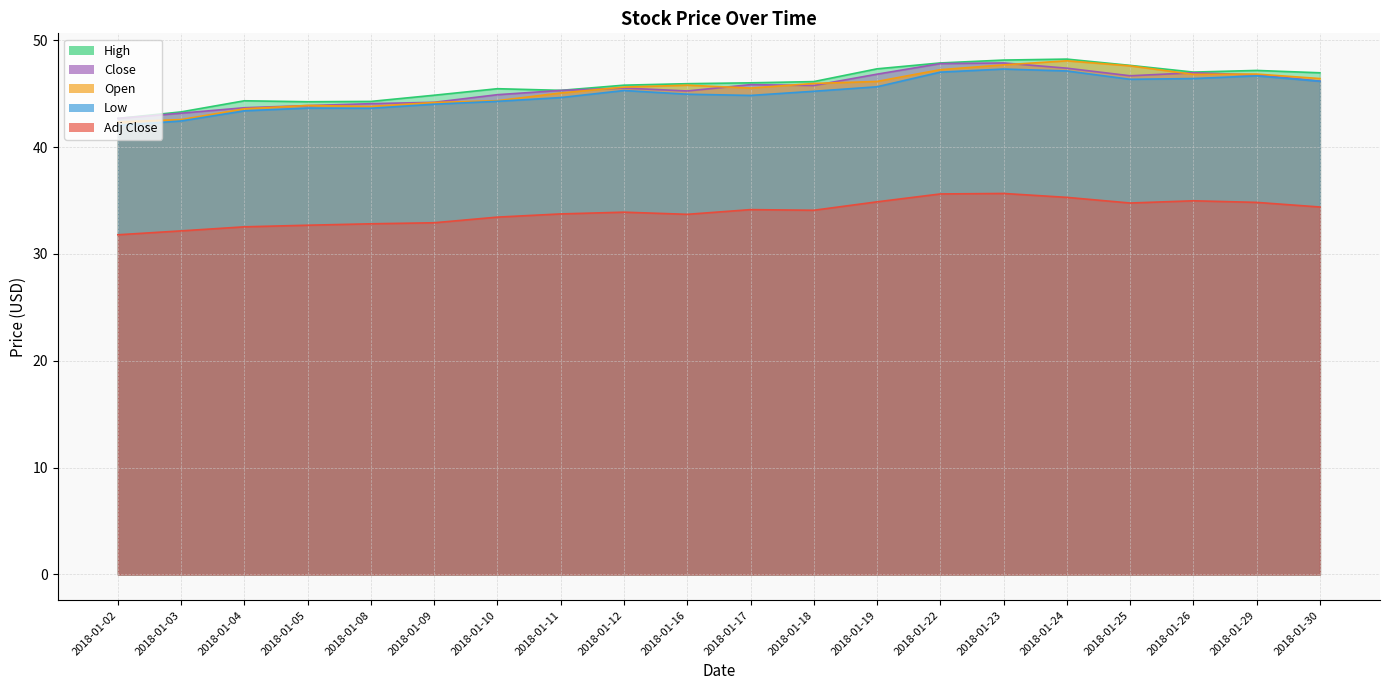

Reading right to left, extract all data points from this chart.

Adj Close: 2018-01-30=34.4	2018-01-29=34.8	2018-01-26=35.0	2018-01-25=34.8	2018-01-24=35.3	2018-01-23=35.7	2018-01-22=35.6	2018-01-19=34.9	2018-01-18=34.1	2018-01-17=34.1	2018-01-16=33.7	2018-01-12=33.9	2018-01-11=33.7	2018-01-10=33.4	2018-01-09=32.9	2018-01-08=32.8	2018-01-05=32.7	2018-01-04=32.5	2018-01-03=32.2	2018-01-02=31.8
Low: 2018-01-30=46.2	2018-01-29=46.7	2018-01-26=46.4	2018-01-25=46.3	2018-01-24=47.1	2018-01-23=47.3	2018-01-22=47.0	2018-01-19=45.6	2018-01-18=45.2	2018-01-17=44.8	2018-01-16=44.9	2018-01-12=45.3	2018-01-11=44.6	2018-01-10=44.3	2018-01-09=44.0	2018-01-08=43.6	2018-01-05=43.7	2018-01-04=43.4	2018-01-03=42.4	2018-01-02=42.0
High: 2018-01-30=47.0	2018-01-29=47.2	2018-01-26=47.0	2018-01-25=47.6	2018-01-24=48.2	2018-01-23=48.1	2018-01-22=47.9	2018-01-19=47.3	2018-01-18=46.1	2018-01-17=46.0	2018-01-16=45.9	2018-01-12=45.8	2018-01-11=45.3	2018-01-10=45.5	2018-01-09=44.8	2018-01-08=44.3	2018-01-05=44.2	2018-01-04=44.3	2018-01-03=43.3	2018-01-02=42.7
Open: 2018-01-30=46.4	2018-01-29=46.8	2018-01-26=46.8	2018-01-25=47.6	2018-01-24=48.1	2018-01-23=47.7	2018-01-22=47.2	2018-01-19=46.1	2018-01-18=46.0	2018-01-17=45.5	2018-01-16=45.8	2018-01-12=45.6	2018-01-11=45.1	2018-01-10=44.3	2018-01-09=44.2	2018-01-08=43.8	2018-01-05=43.9	2018-01-04=43.6	2018-01-03=42.6	2018-01-02=42.3
Close: 2018-01-30=46.2	2018-01-29=46.8	2018-01-26=47.0	2018-01-25=46.7	2018-01-24=47.4	2018-01-23=47.9	2018-01-22=47.8	2018-01-19=46.8	2018-01-18=45.8	2018-01-17=45.8	2018-01-16=45.2	2018-01-12=45.5	2018-01-11=45.3	2018-01-10=44.9	2018-01-09=44.2	2018-01-08=44.1	2018-01-05=43.9	2018-01-04=43.7	2018-01-03=43.2	2018-01-02=42.7